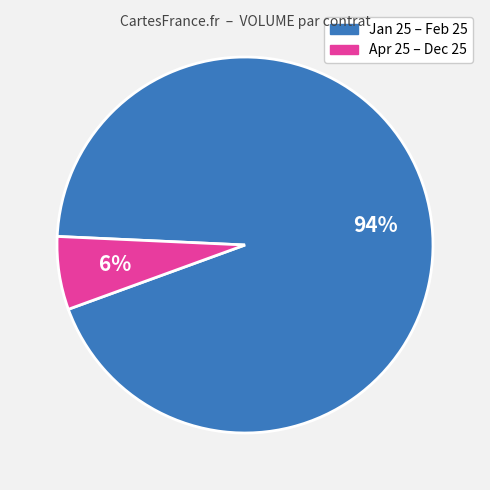

Is there a majority slice in this chart?

Yes